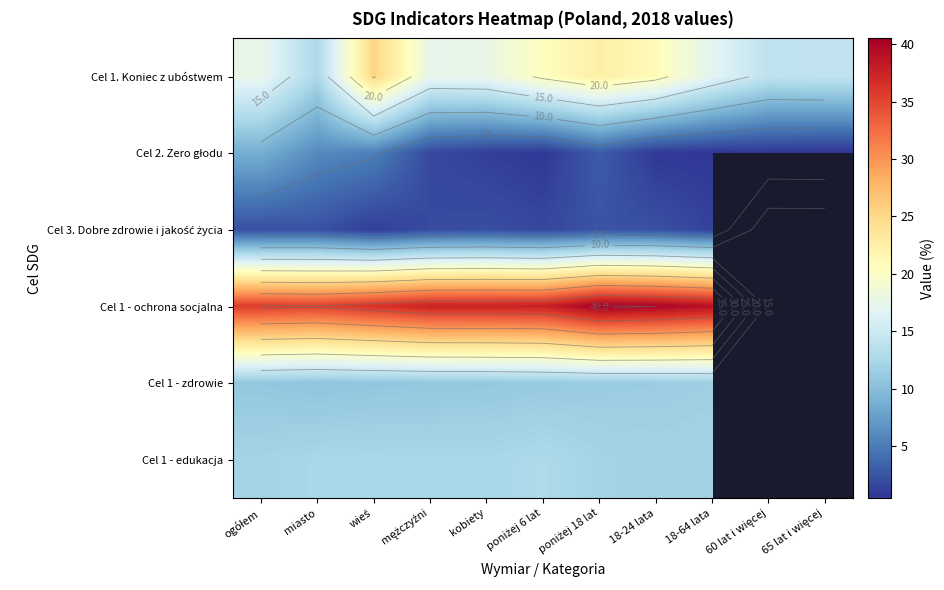

List the labels in order of Cel 3. Dobre zdrowie i jakość życia value, smallest first.

wieś, 18-64 lata, poniżej 6 lat, mężczyźni, kobiety, ogółem, 18-24 lata, miasto, poniżej 18 lat, 60 lat i więcej, 65 lat i więcej